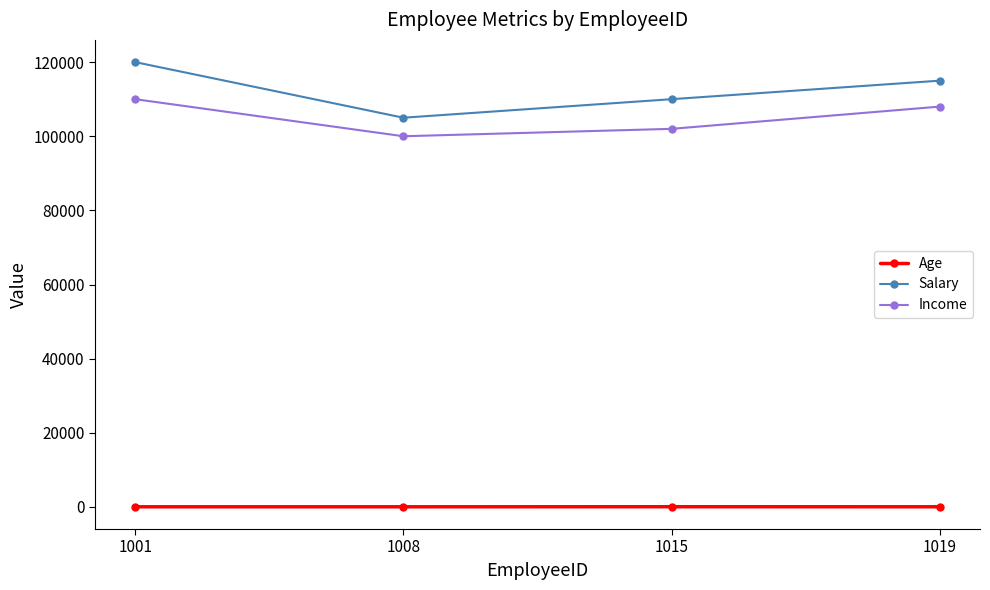

List the labels in order of Salary value, smallest first.

1008, 1015, 1019, 1001